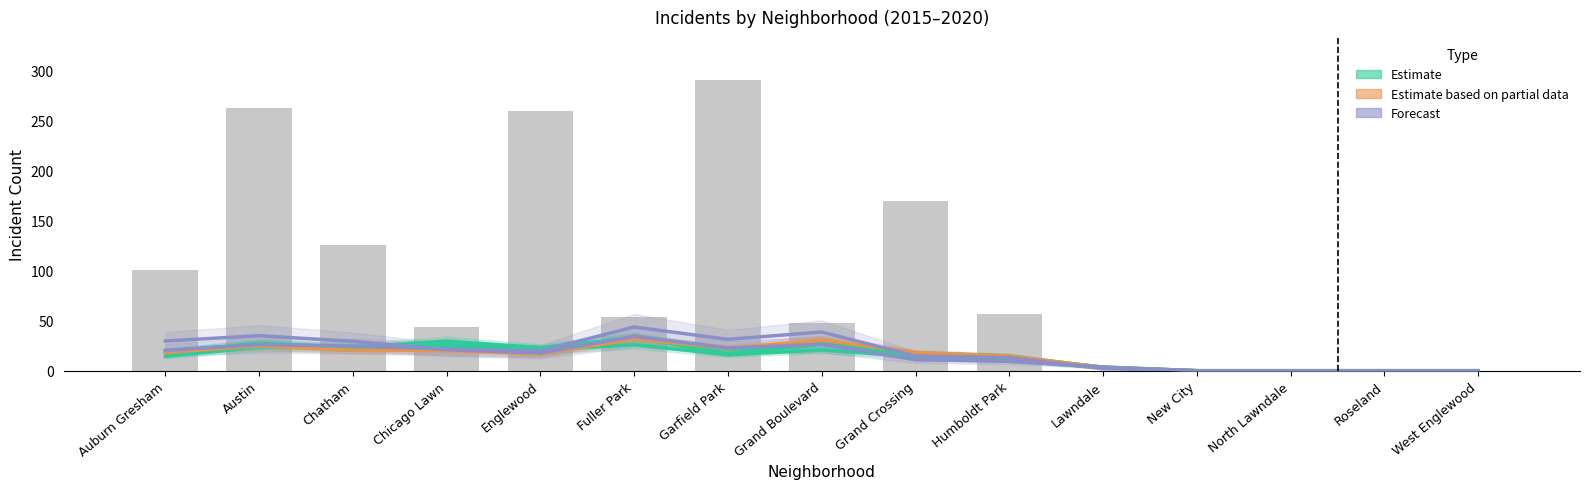

At how many categories does at least one series exceed 98?

6